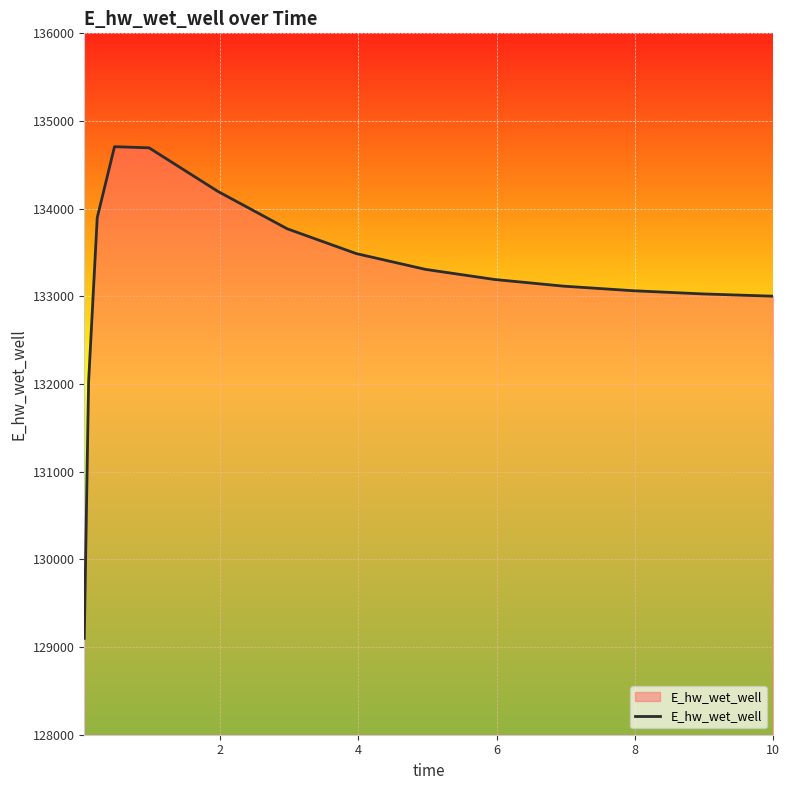

What is the maximum value shown in the chart?

134707.1